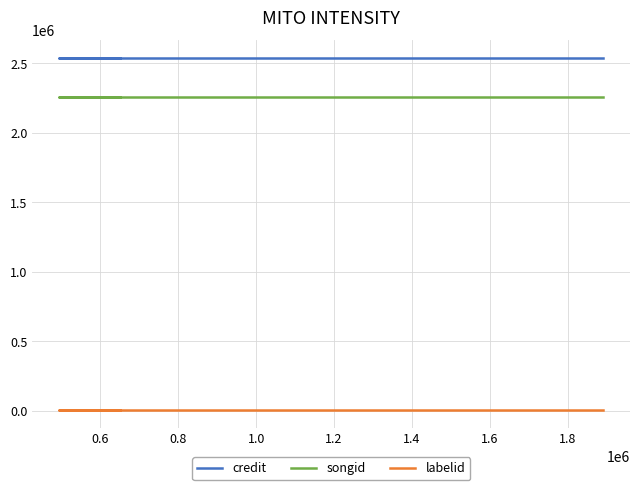

How many lines are shown in the chart?

3